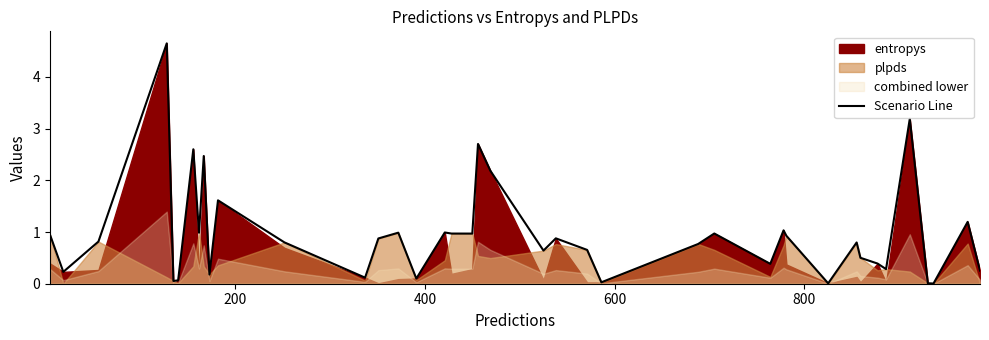

Does the chart display data point markers on the line(s)?

No